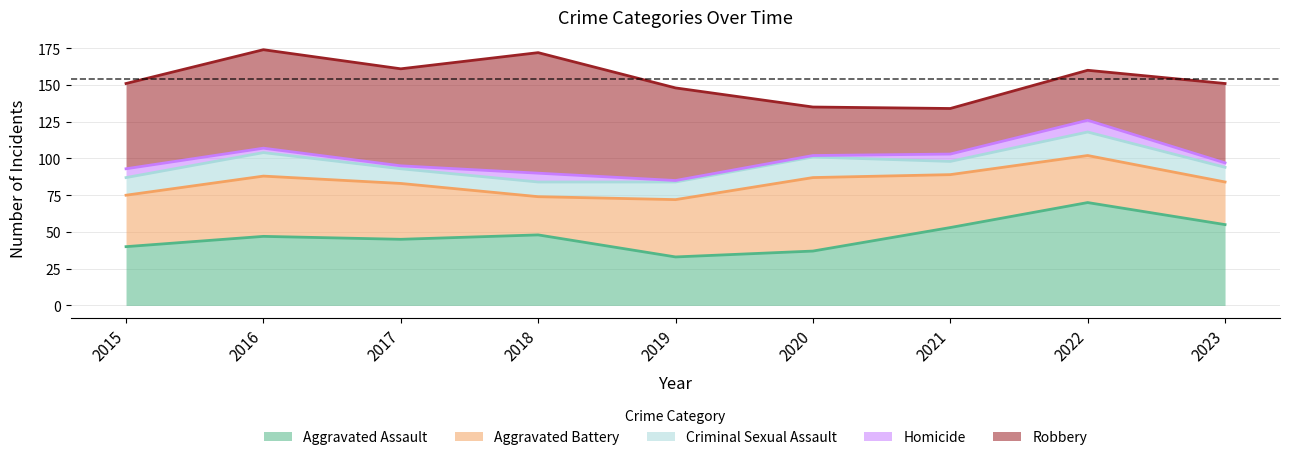

List the labels in order of Criminal Sexual Assault value, largest first.

2016, 2022, 2020, 2015, 2019, 2017, 2018, 2023, 2021